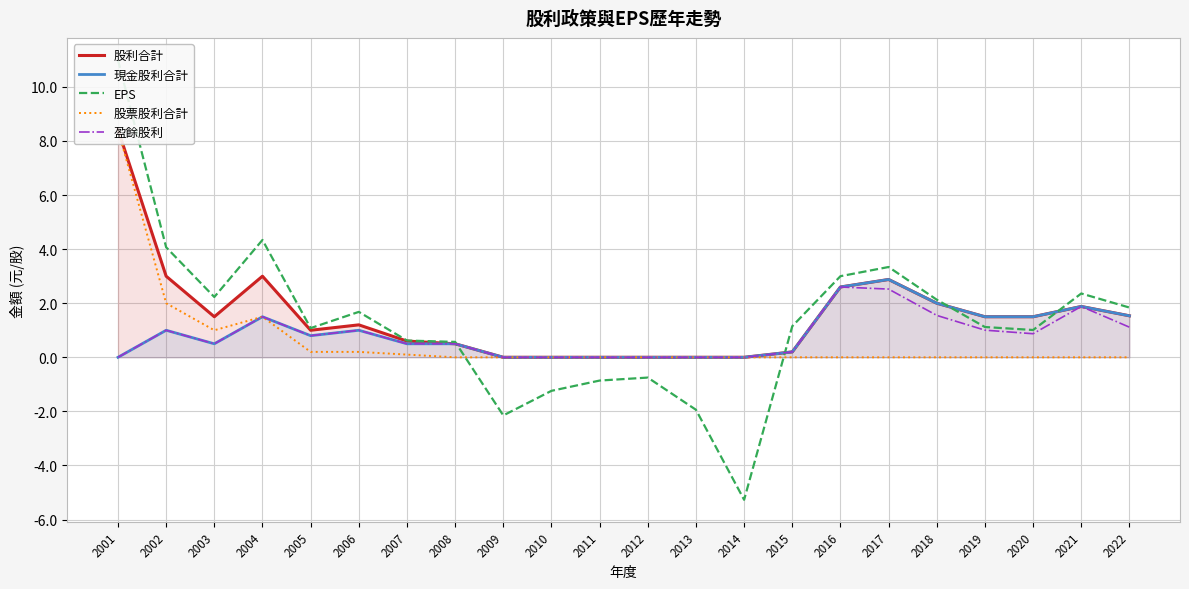

What are all the series names shown in the legend?

股利合計, 現金股利合計, EPS, 股票股利合計, 盈餘股利